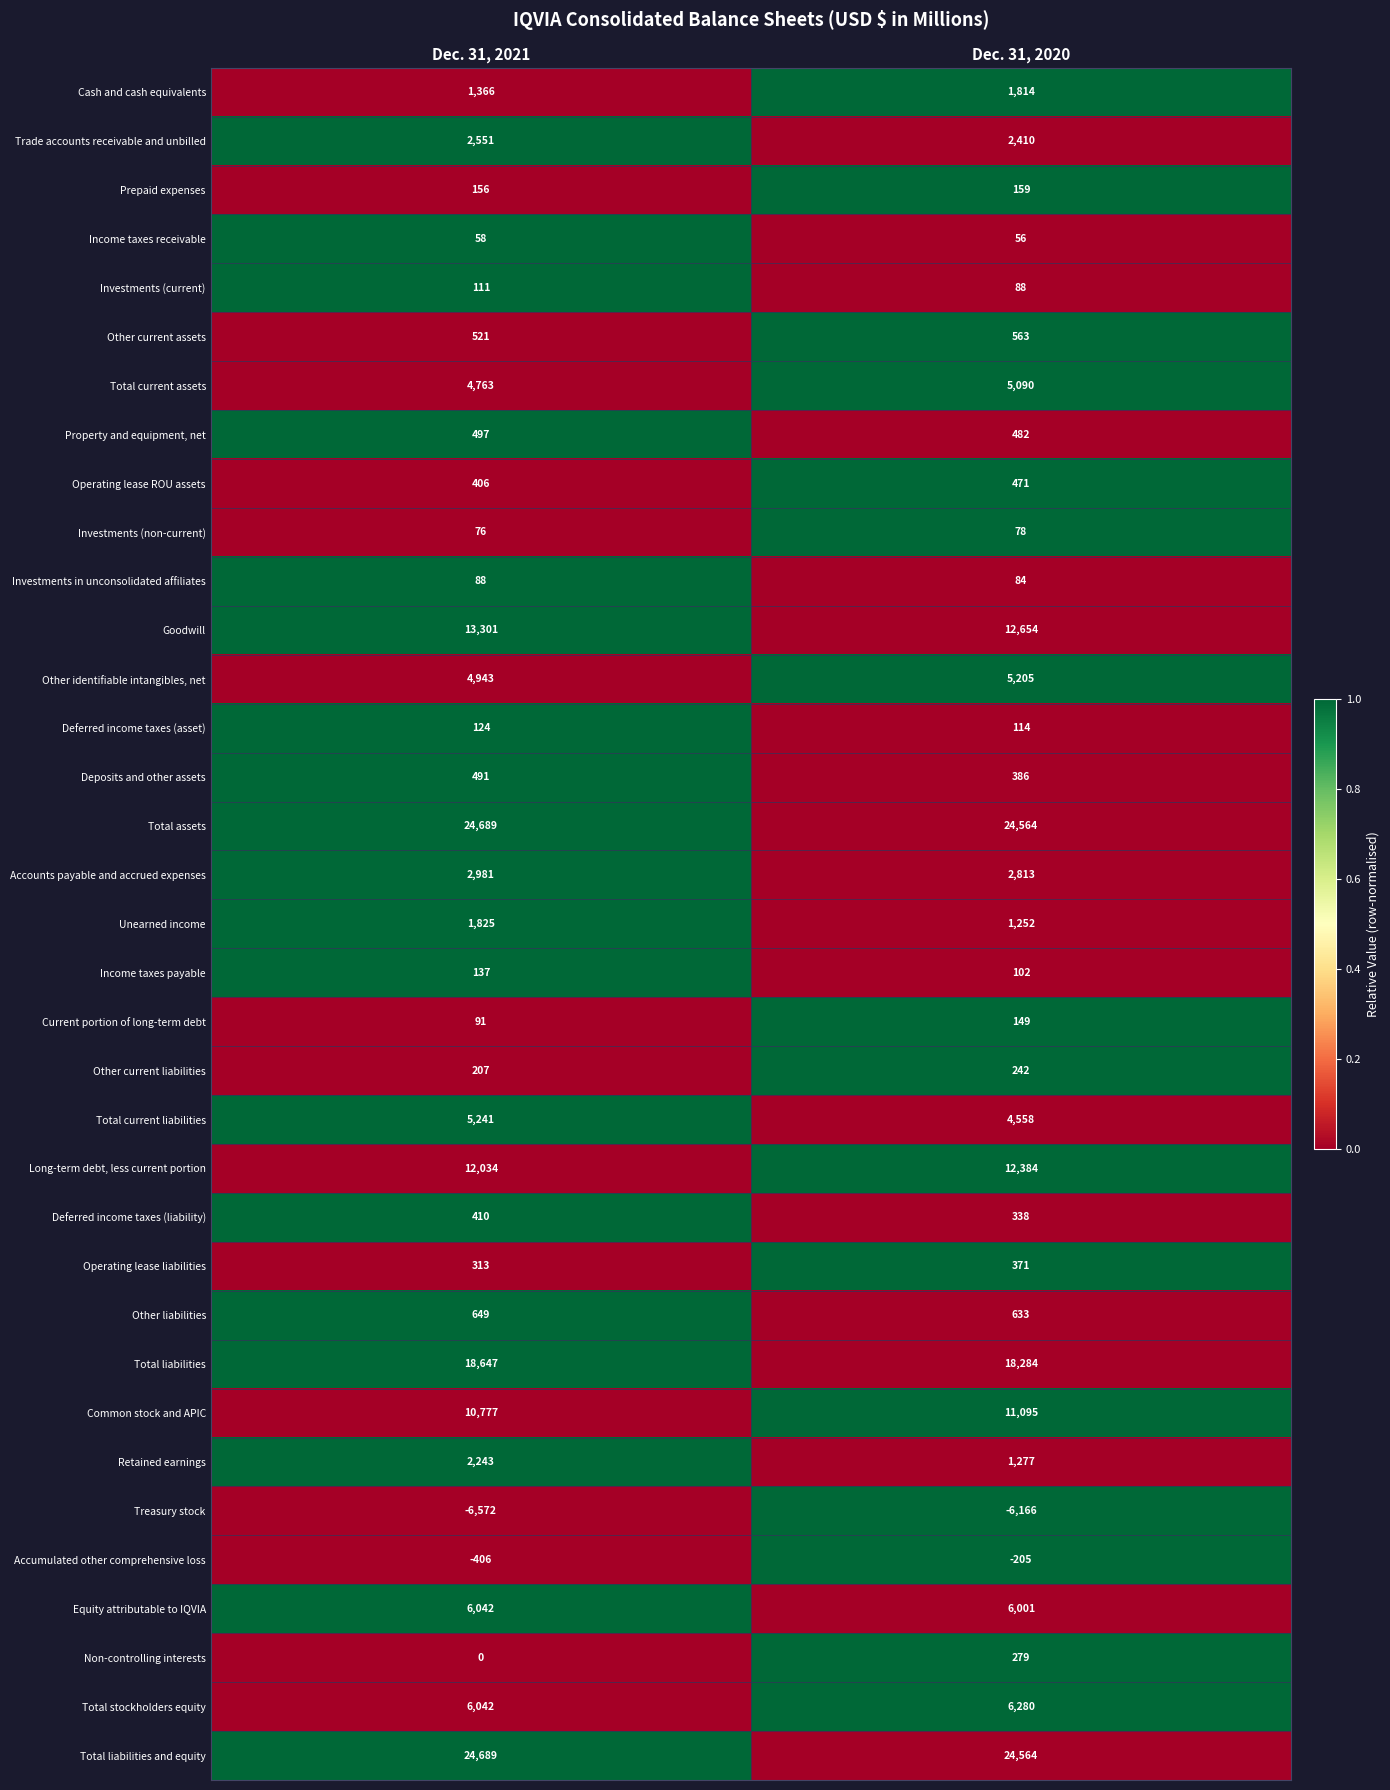

At which category does the chart reach its minimum across all series?

Dec. 31, 2021